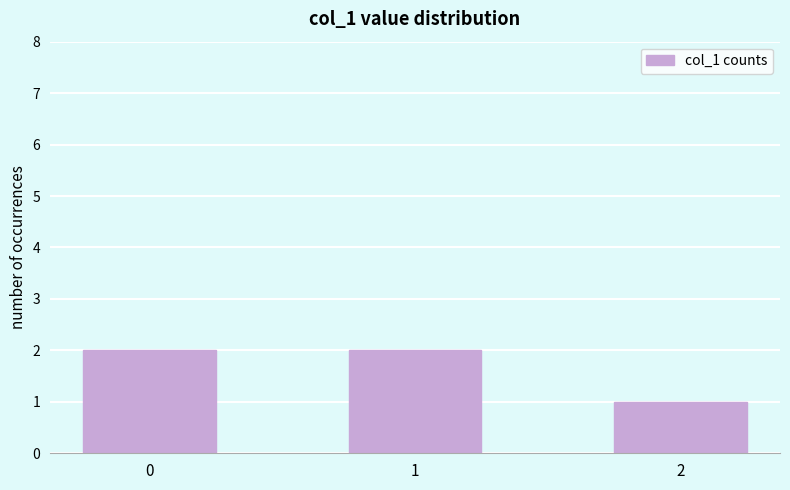

What is the minimum value shown in the chart?

1